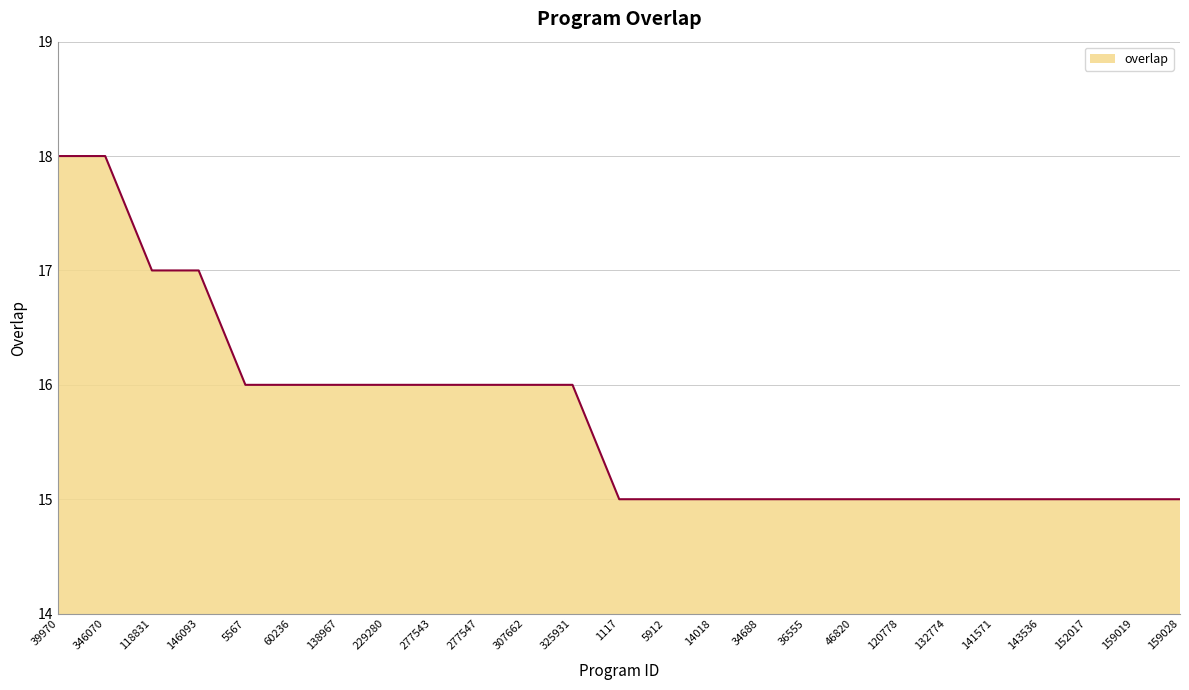

The value at 34688 is 26. True or false?

False